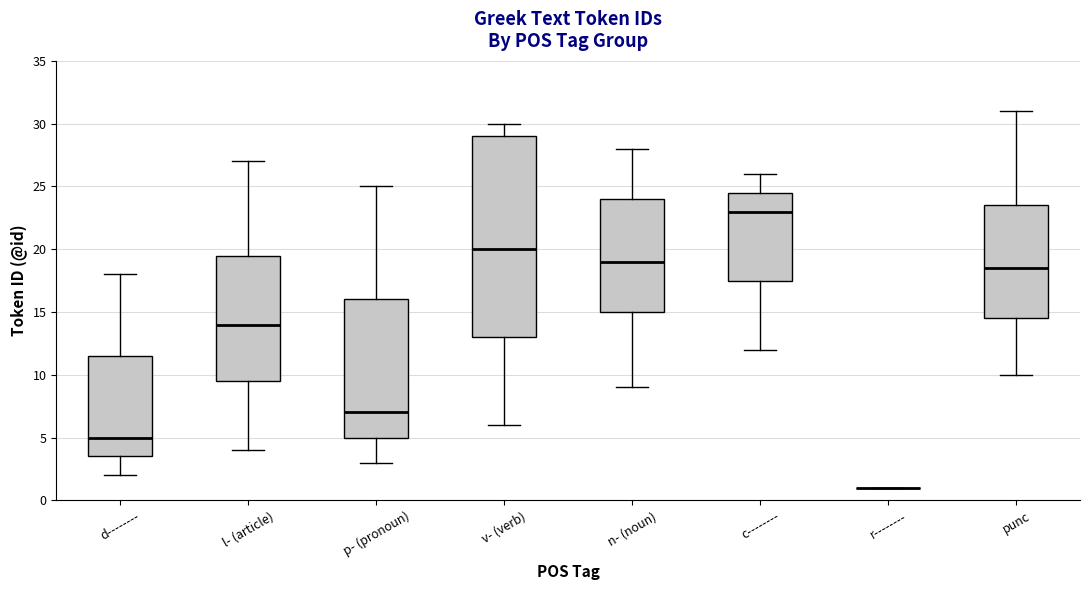

Reading left to right, read every box against the y-axis: the position of its median line, the range the box covers, and the ends of its whiskers. The values are not printed on the chart, so give them approximately, as read against the axis.

d--------: median 5.0, box 3.5 to 11.5, whiskers 2.0 to 18.0
l- (article): median 14.0, box 9.5 to 19.5, whiskers 4.0 to 27.0
p- (pronoun): median 7.0, box 5.0 to 16.0, whiskers 3.0 to 25.0
v- (verb): median 20.0, box 13.0 to 29.0, whiskers 6.0 to 30.0
n- (noun): median 19.0, box 15.0 to 24.0, whiskers 9.0 to 28.0
c--------: median 23.0, box 17.5 to 24.5, whiskers 12.0 to 26.0
r--------: box collapsed to a line at 1.0, whiskers 1.0 to 1.0
punc: median 18.5, box 14.5 to 23.5, whiskers 10.0 to 31.0